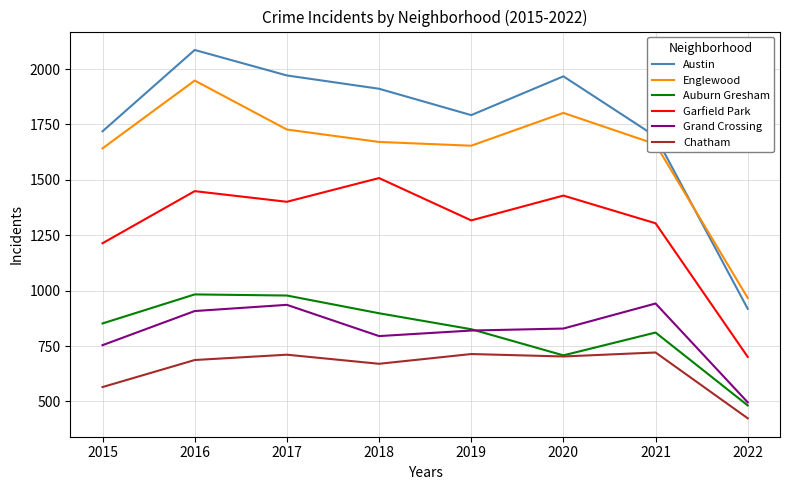

What is the difference between the maximum and minimum values in the Grand Crossing series?

446